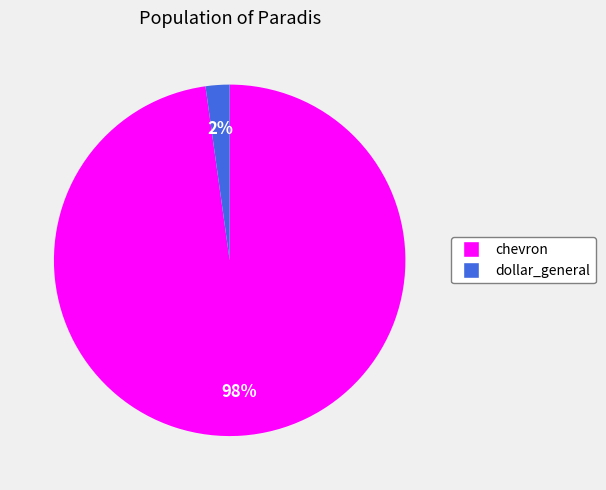

Between dollar_general and chevron, which is larger?

chevron